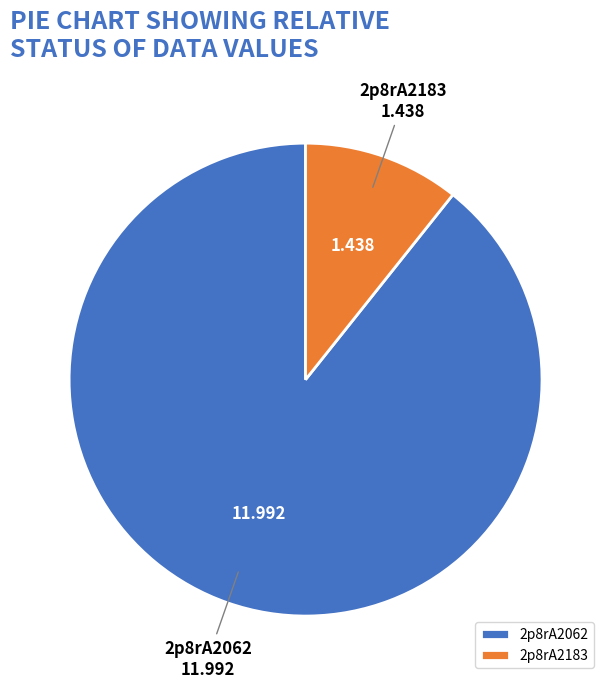

The 2p8rA2183 slice represents 3% of the pie. True or false?

False